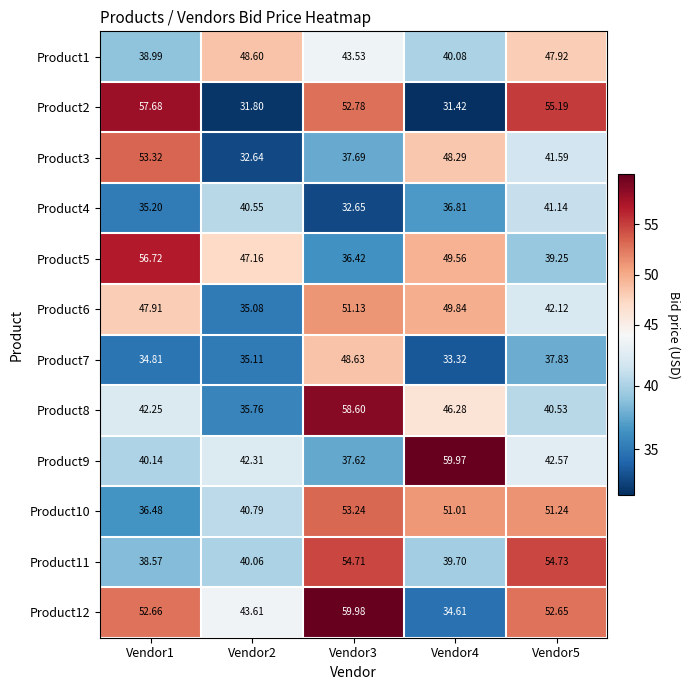

Is the value of Product8 at Vendor1 greater than the value of Product10 at Vendor1?

Yes